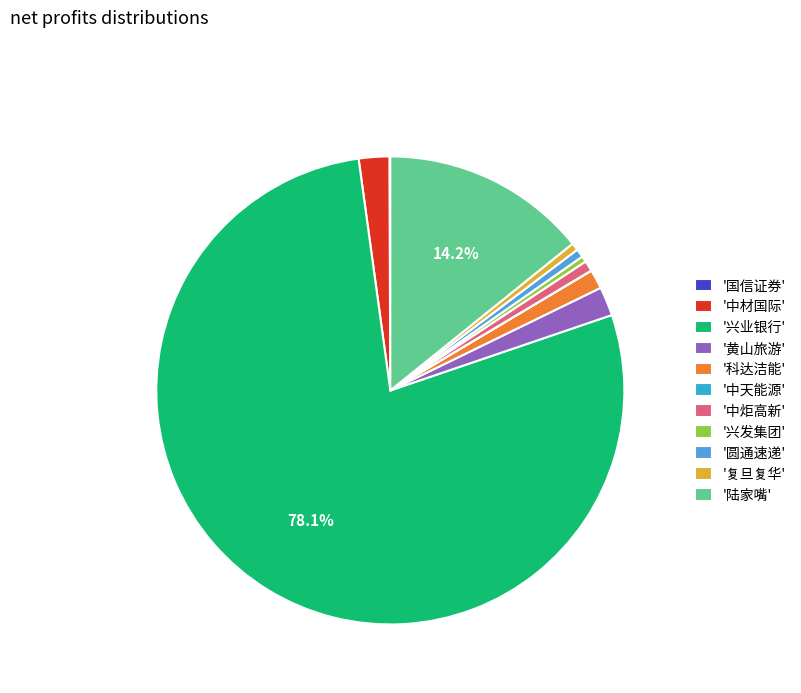

Which category has the biggest portion of the pie?

'兴业银行'